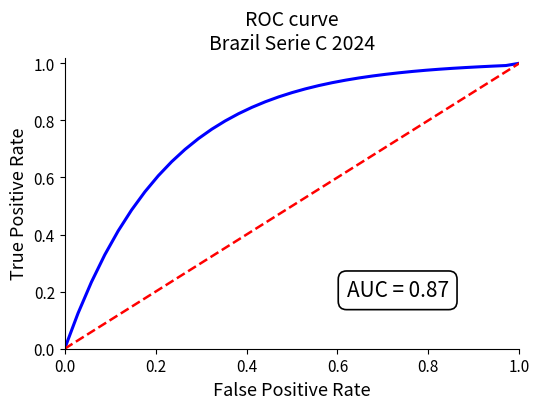

Reading left to right, what are all the values shown in this chart?

XG_Home_Pre ROC: 0.0	0.1	0.2	0.3	0.4	0.5	0.5	0.6	0.7	0.7	0.7	0.8	0.8	0.8	0.8	0.9	0.9	0.9	0.9	0.9	0.9	0.9	0.9	1.0	1.0	1.0	1.0	1.0	1.0	1.0	1.0	1.0	1.0	1.0	1.0
Diagonal: 0.0	0.0	0.1	0.1	0.1	0.1	0.2	0.2	0.2	0.3	0.3	0.3	0.4	0.4	0.4	0.4	0.5	0.5	0.5	0.6	0.6	0.6	0.6	0.7	0.7	0.7	0.8	0.8	0.8	0.9	0.9	0.9	0.9	1.0	1.0